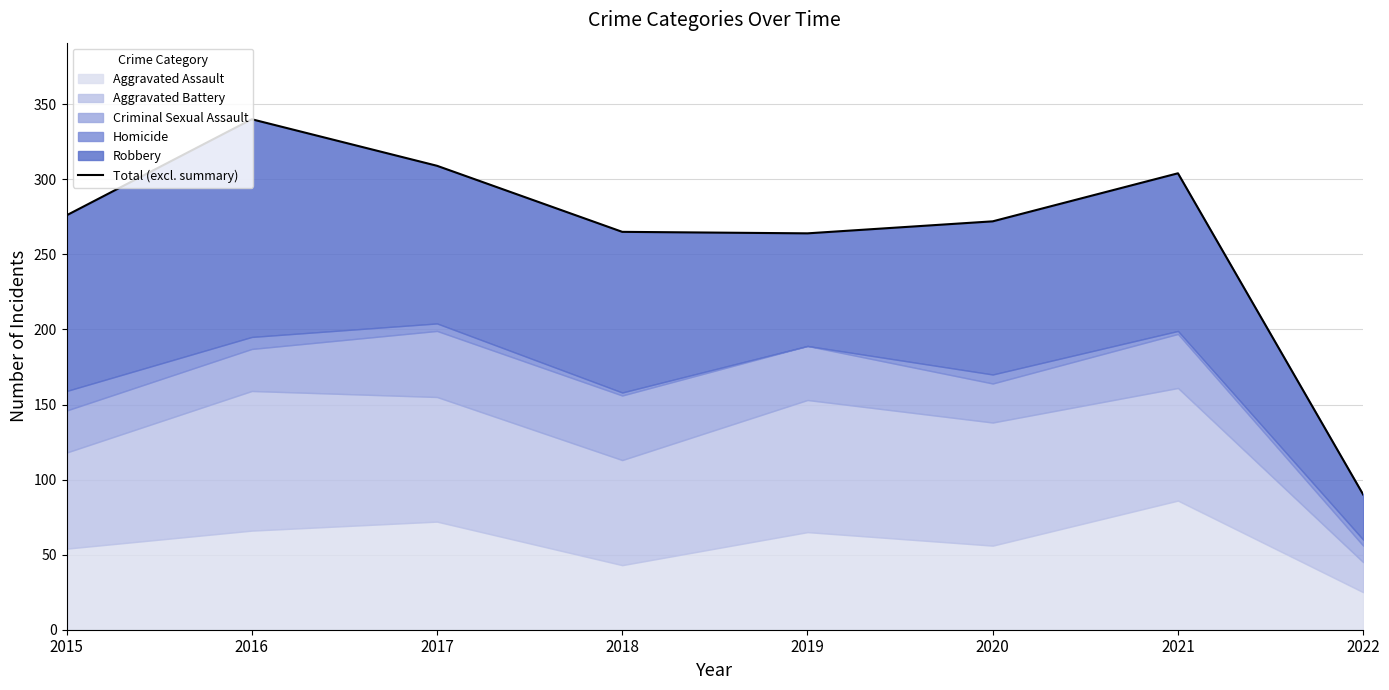

At which label does the data first exceed 276?

2016